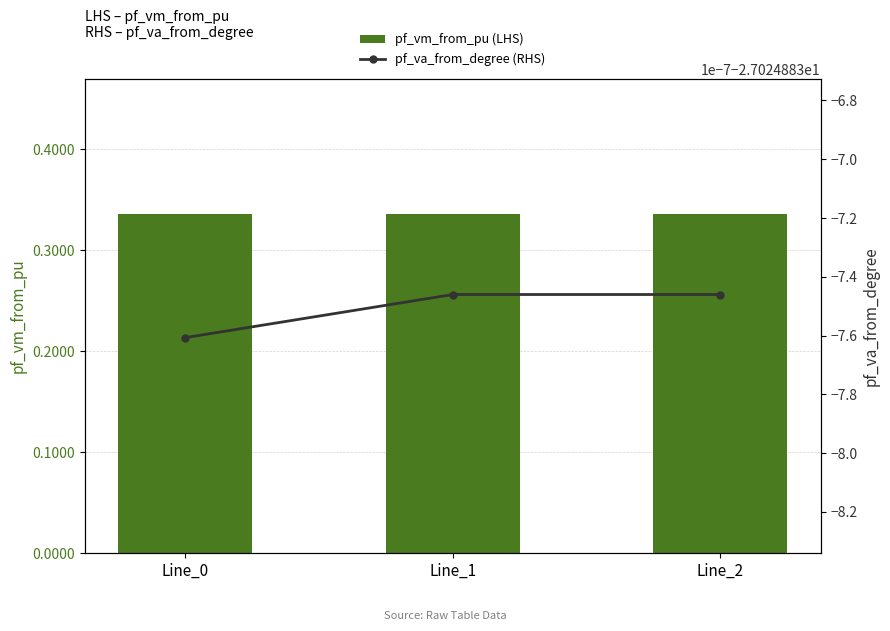

Reading right to left, transcribe all the data shown in this chart.

pf_vm_from_pu (LHS): Line_2=0.3	Line_1=0.3	Line_0=0.3
pf_va_from_degree (RHS): Line_2=-27.0	Line_1=-27.0	Line_0=-27.0